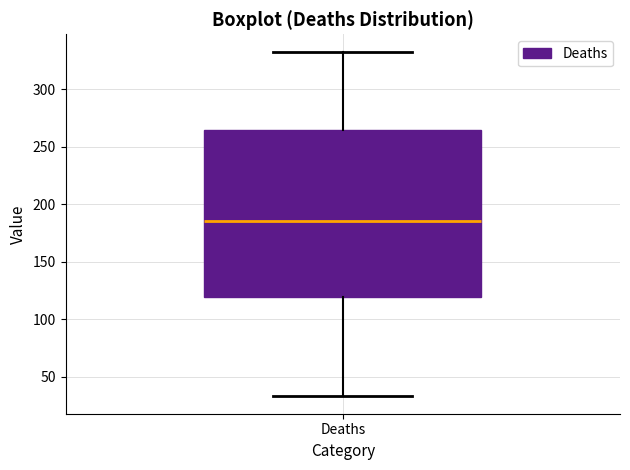

Read this box plot against the y-axis: the position of the median line, the range covered by the box, and the ends of both whiskers. The values are not printed on the chart, so give them approximately, as read against the axis.

median 185, box 120 to 265, whiskers 35 to 335